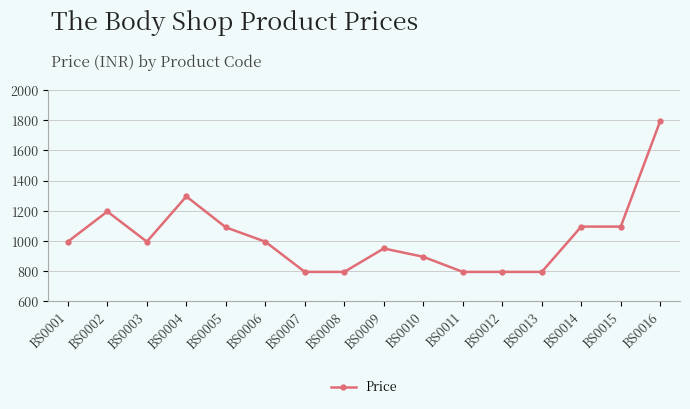

What is the sum of all values?

16370